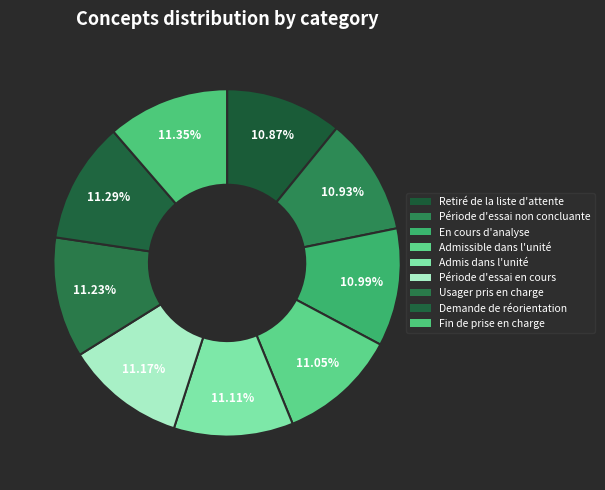

How many segments does this pie chart have?

9